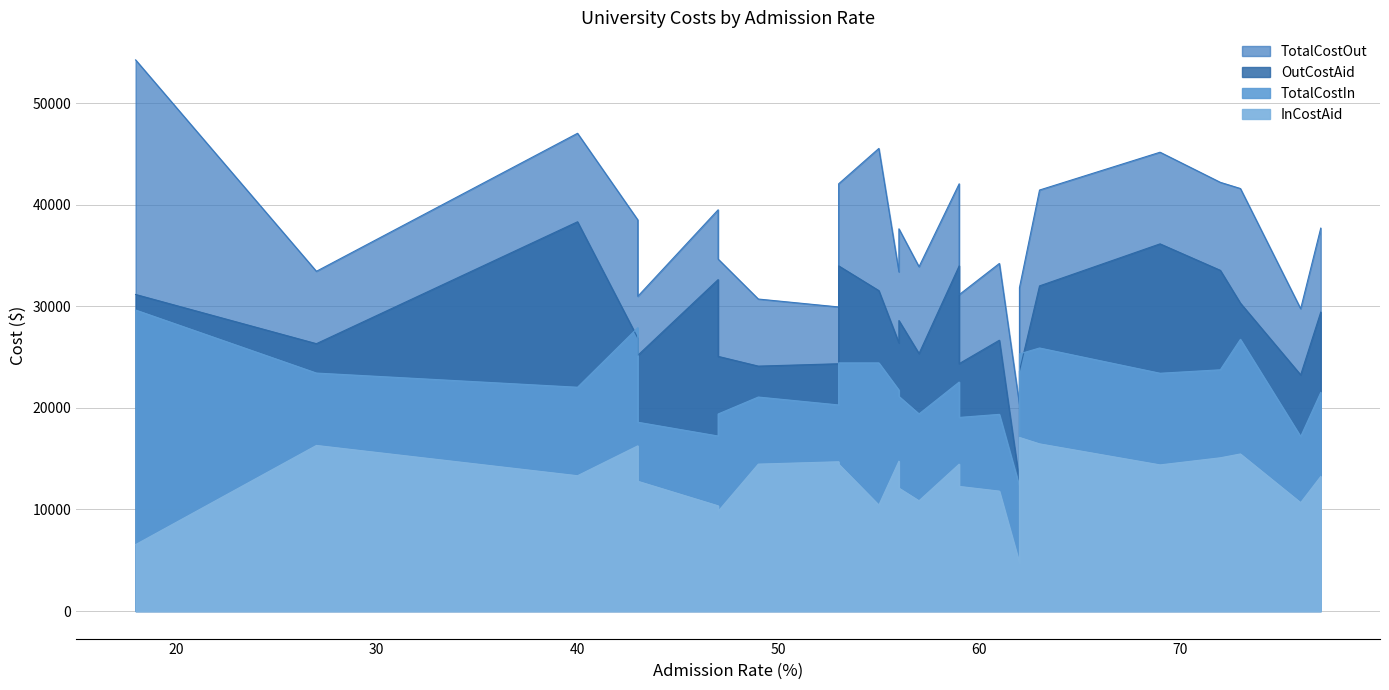

Reading left to right, list all the values displayed in this chart.

TotalCostIn: 29640	23433	22036	27901	18591	17233	19402	21071	20292	24433	24433	21753	21135	19406	22548	19064	19366	12300	25319	25900	23414	23754	26754	17182	21525
InCostAid: 6541	16306	13323	16265	12778	10359	9821	14466	14699	14465	10433	14758	12103	10854	14465	12271	11806	4735	17093	16461	14389	15089	15466	10669	13251
TotalCostOut: 54270	33453	47042	38514	30990	39511	34657	30721	29942	42070	45552	33393	37635	33906	42070	31154	34226	20340	31840	41455	45179	42214	41604	29767	37705
OutCostAid: 31171	26326	38329	26878	25177	32637	25076	24116	24349	33987	31552	26398	28603	25354	33987	24361	26666	12775	23614	32016	36154	33549	30316	23254	29431